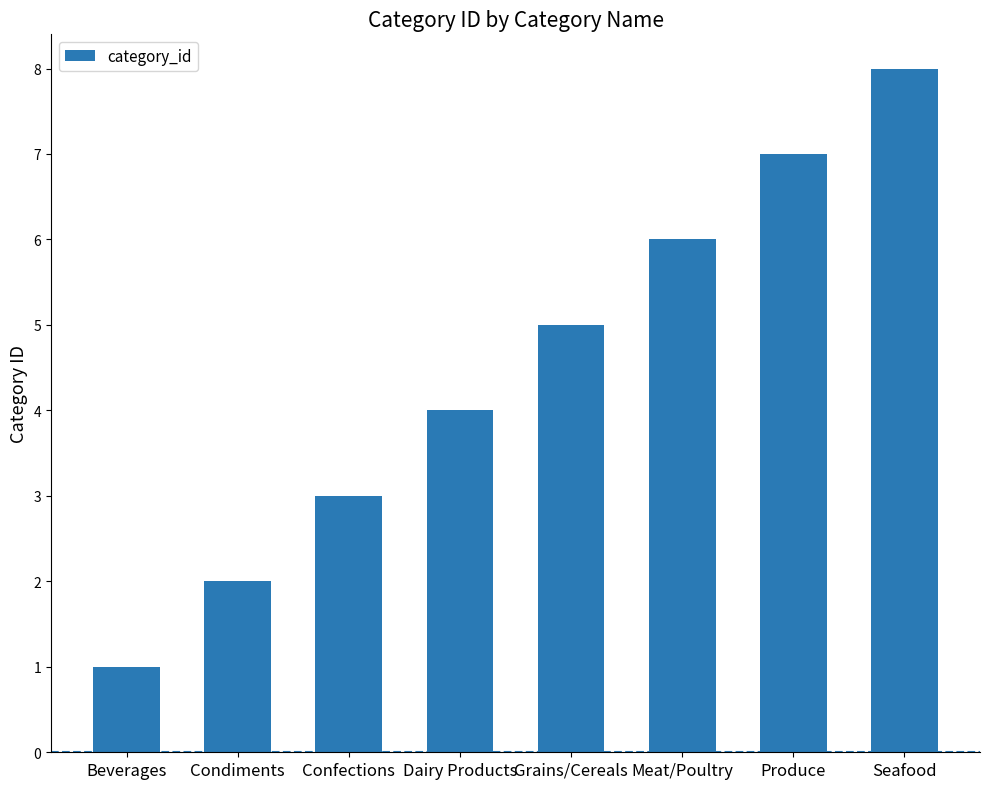

How many values are between 3 and 7?

5